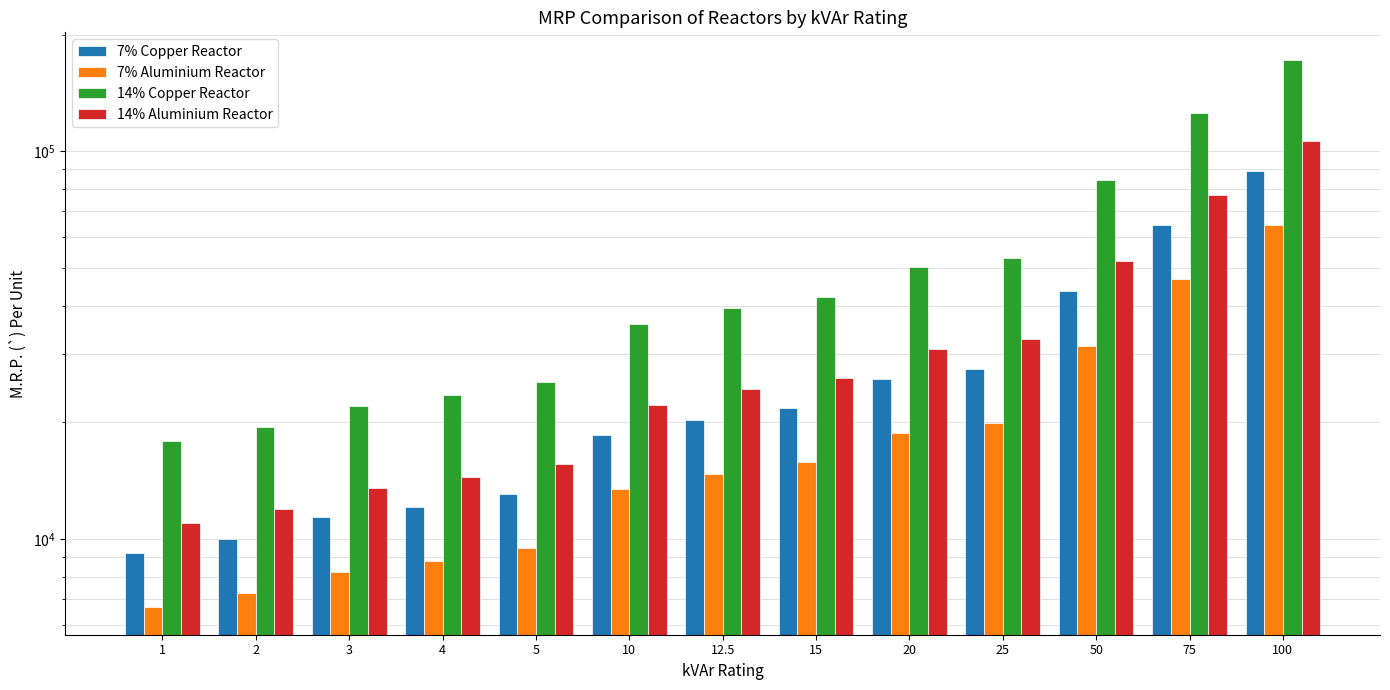

What is the sum of all 7% Copper Reactor values?

366905